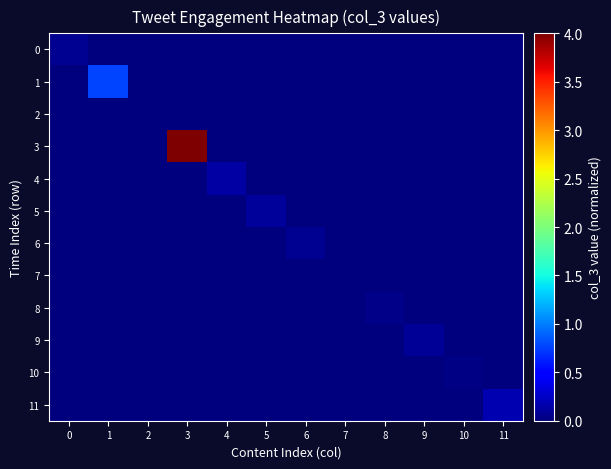

Between 2 and 10, which series saw the biggest shift?

10